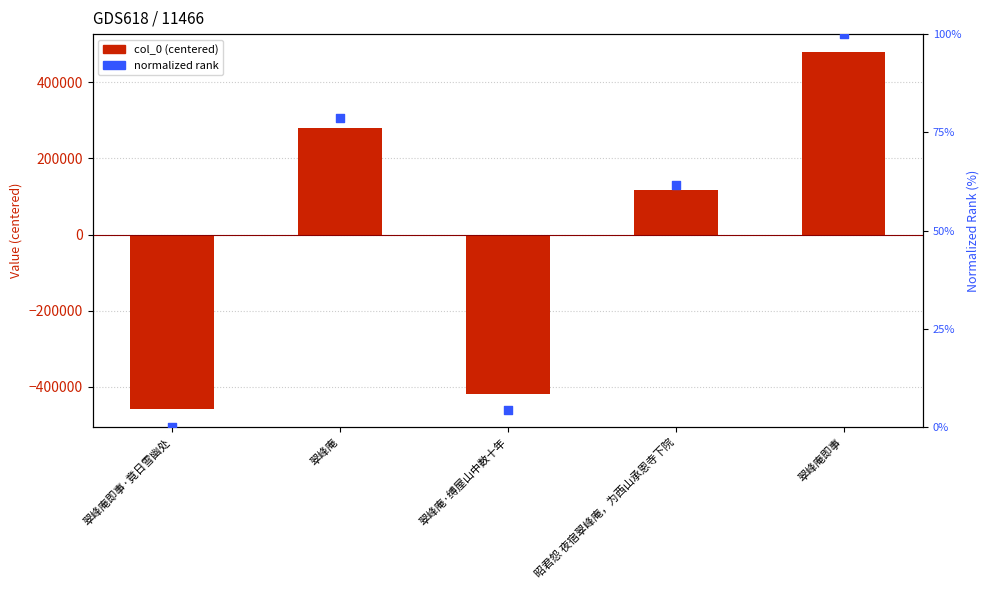

What are all the series names shown in the legend?

col_0 (centered), normalized rank